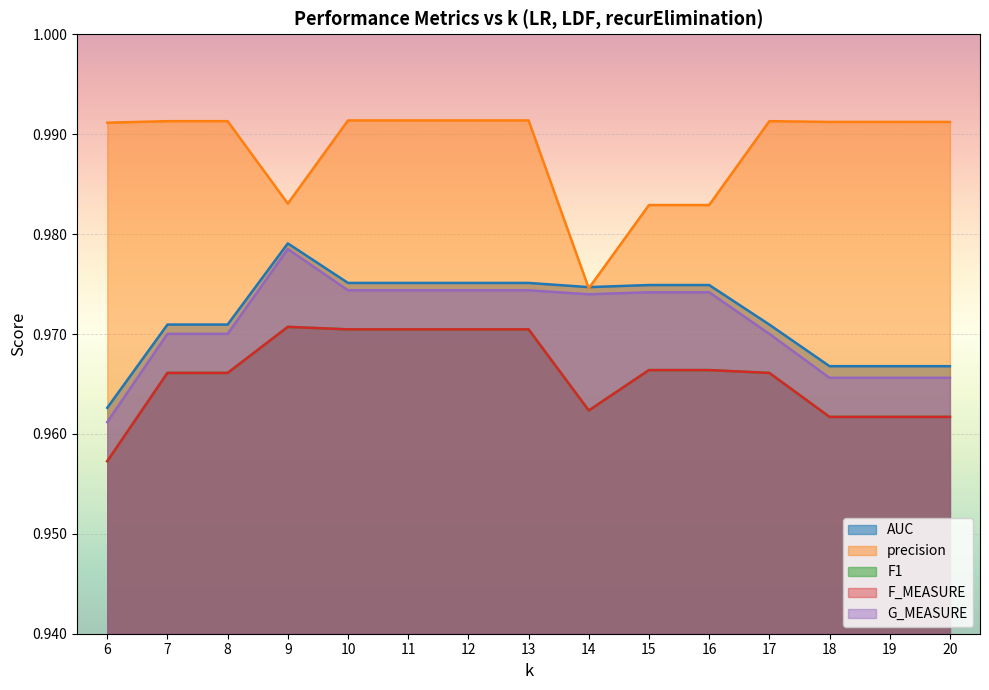

How many interior local peaks does the precision series have?

1